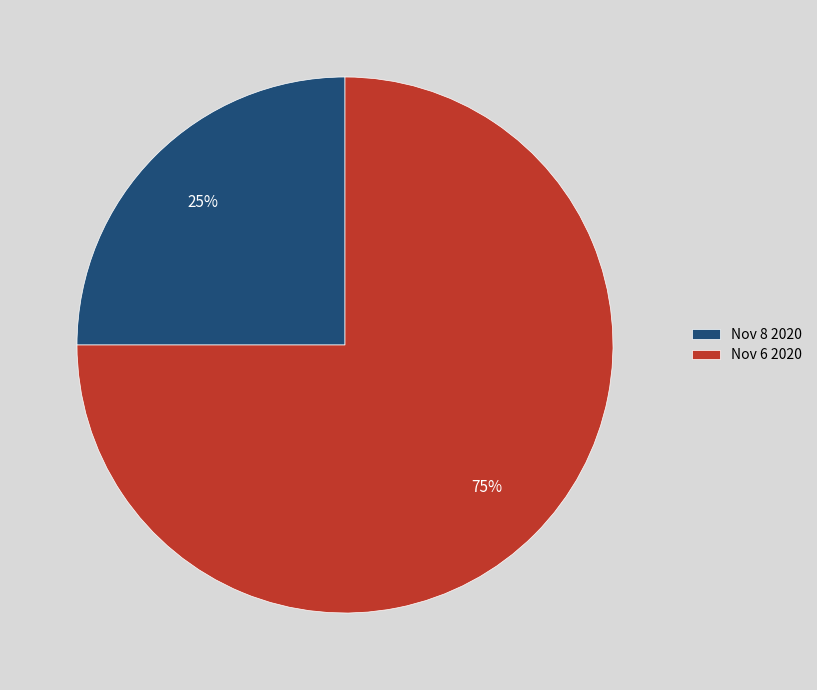

To the nearest percent, what is the difference between the Nov 6 2020 and Nov 8 2020 slice percentages?

50%